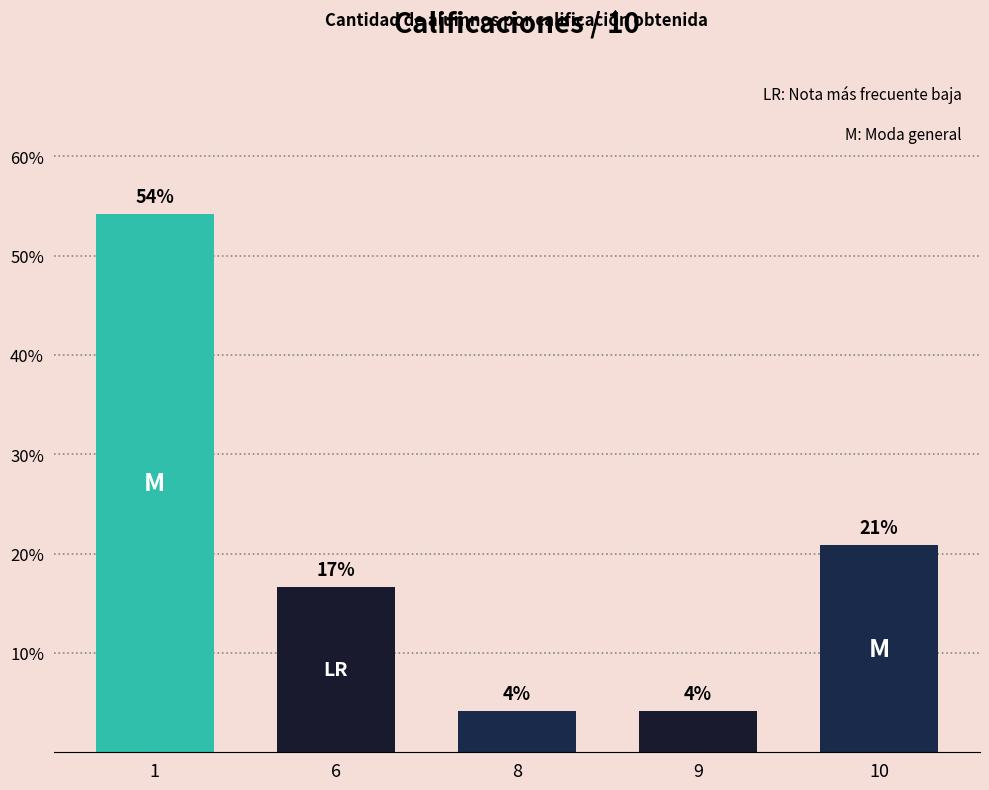

Are the bars horizontal?

No